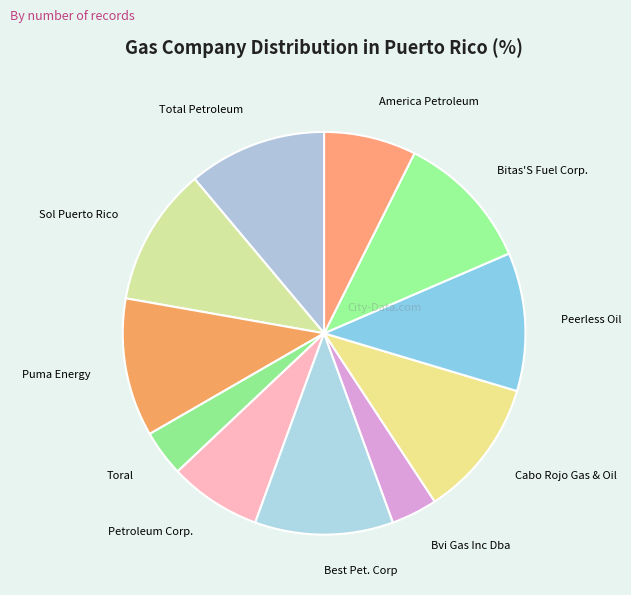

How many slices are in this pie chart?

11